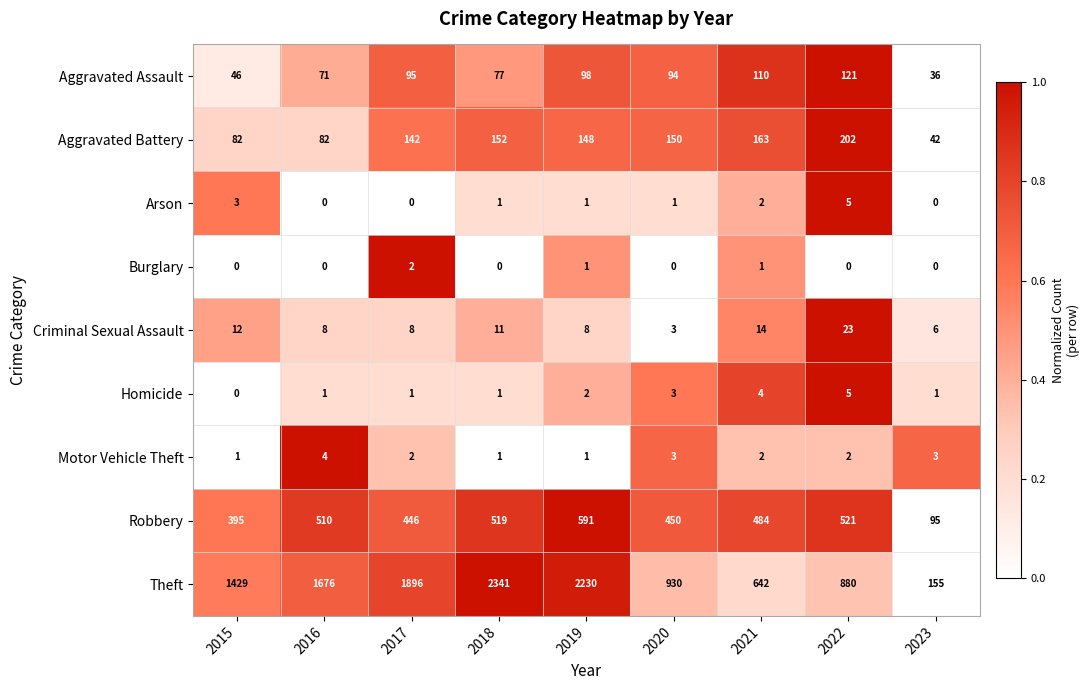

Count the number of categories in the chart.

9